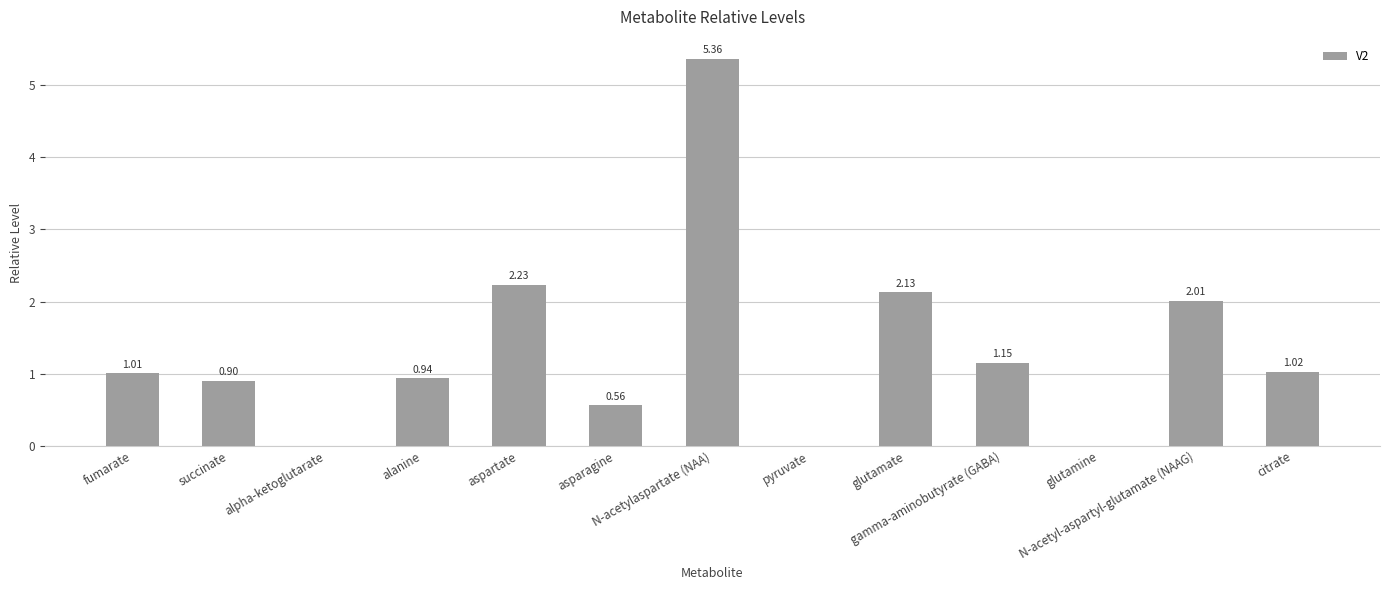

What is the sum of all values?

17.3